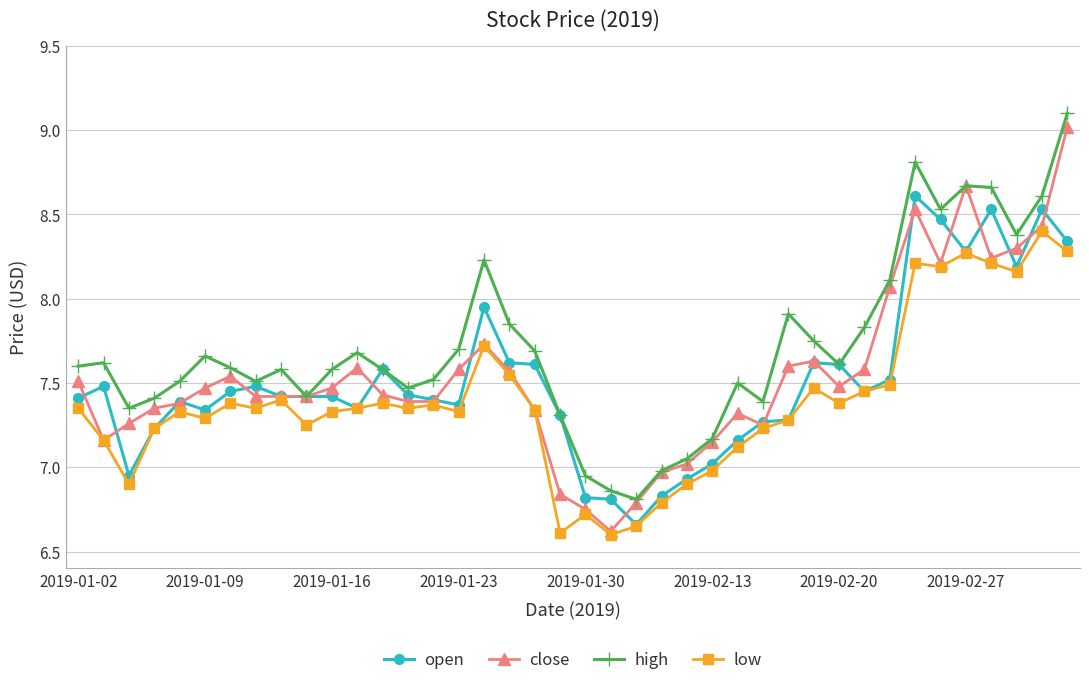

What is the maximum value shown in the chart?

9.1